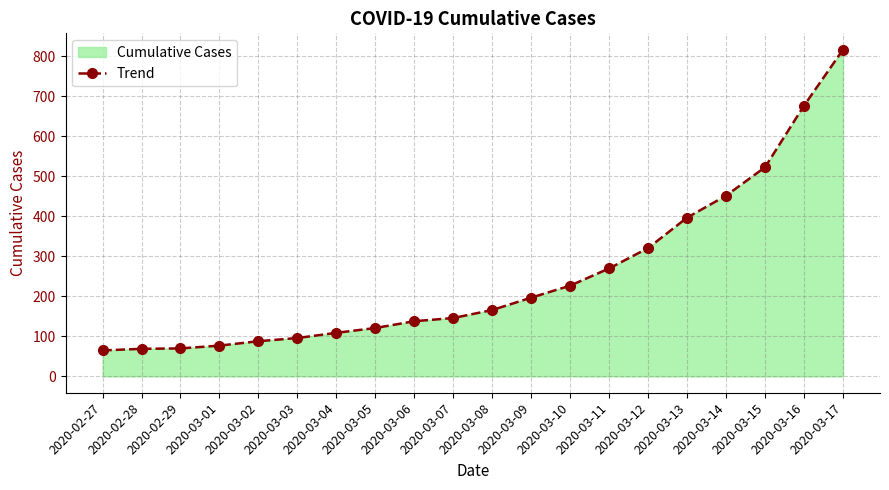

Approximately how many times larger is the value at 2020-03-13 compared to 2020-03-17?

0.5